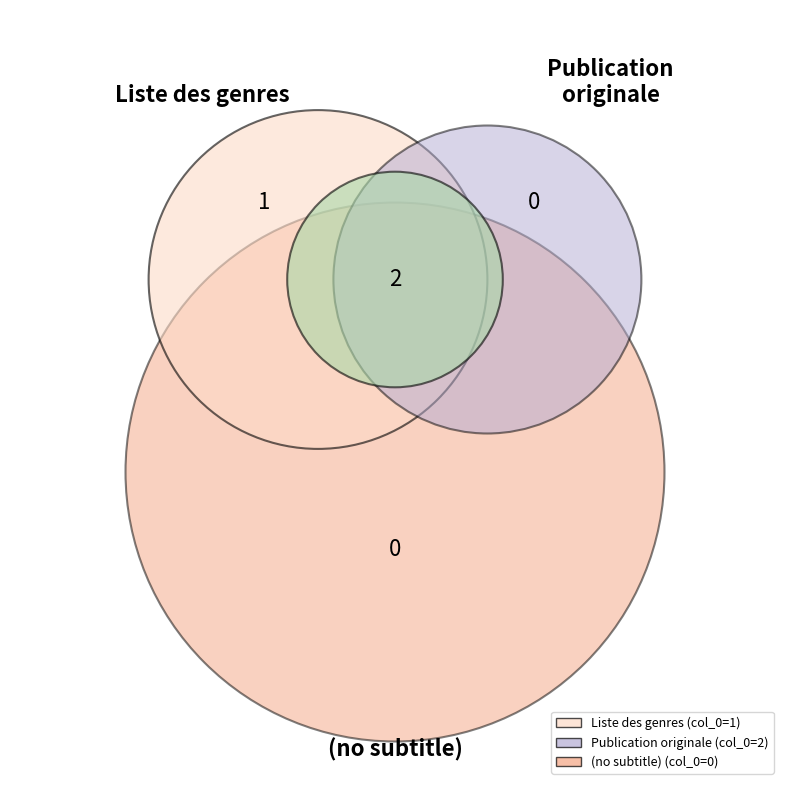

To the nearest percent, what portion does Liste des genres represent?

33%